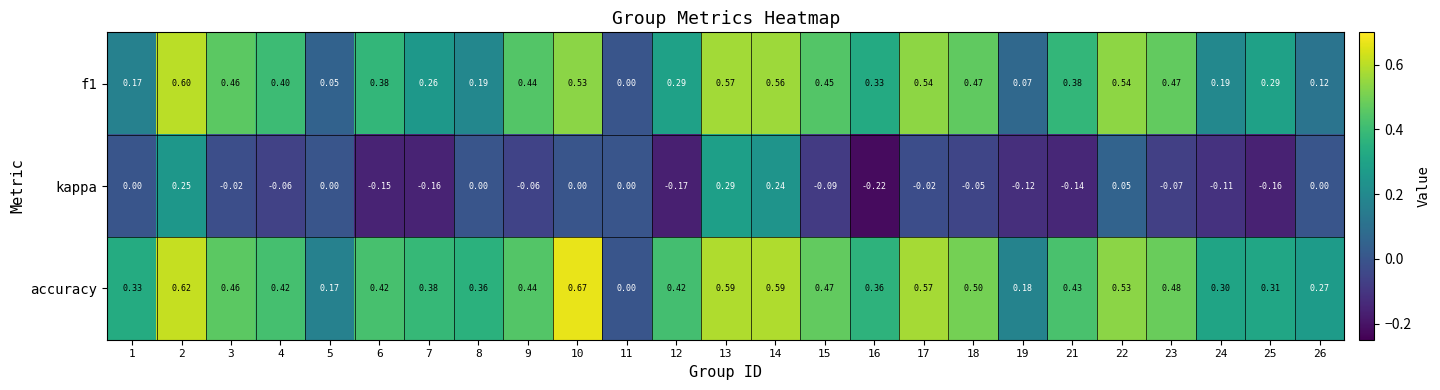

Which series has the largest range (max minus min)?

accuracy